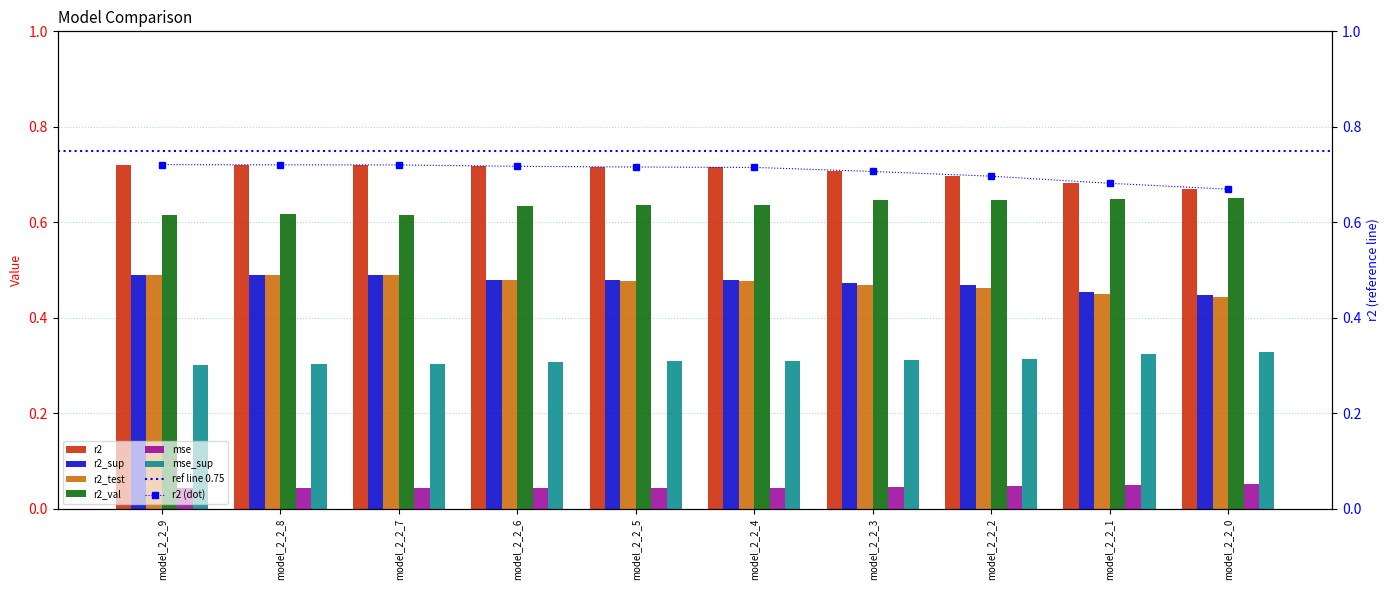

What is the total value across all series at model_2_2_3?

2.7